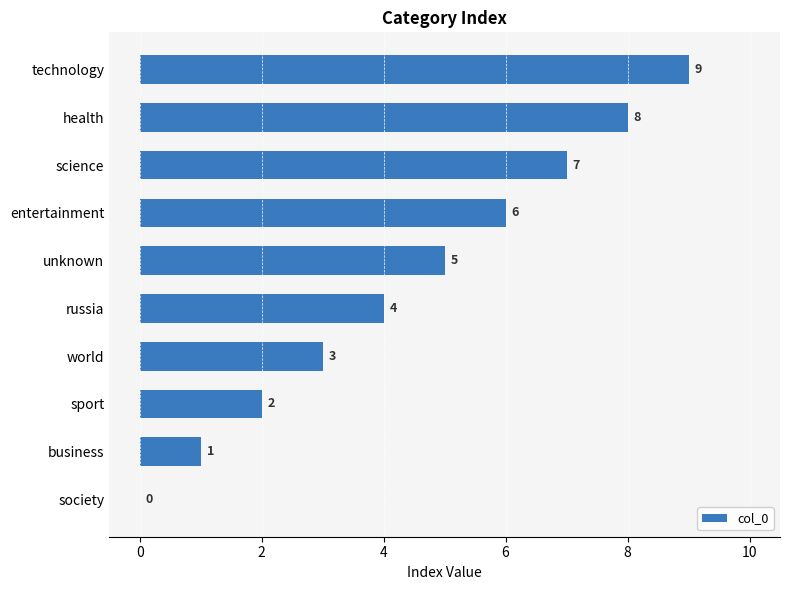

What is the sum of all values?

45